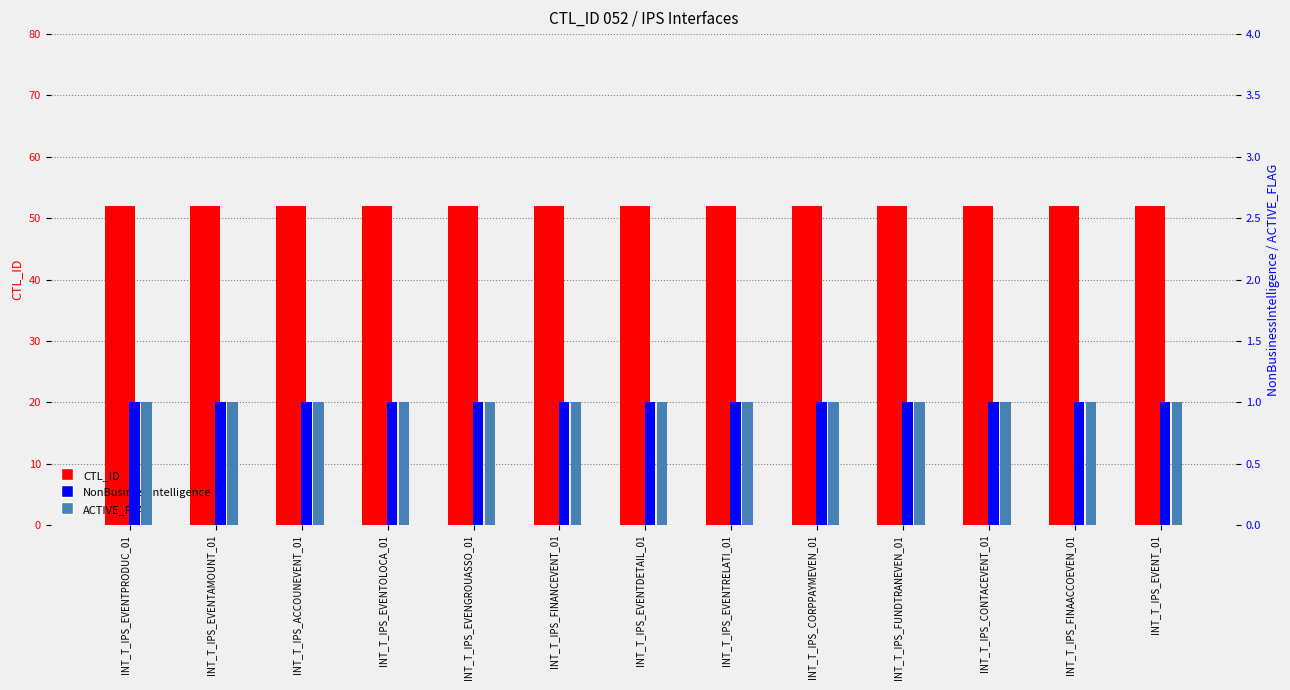

At which category does the chart reach its peak across all series?

INT_T_IPS_EVENTPRODUC_01